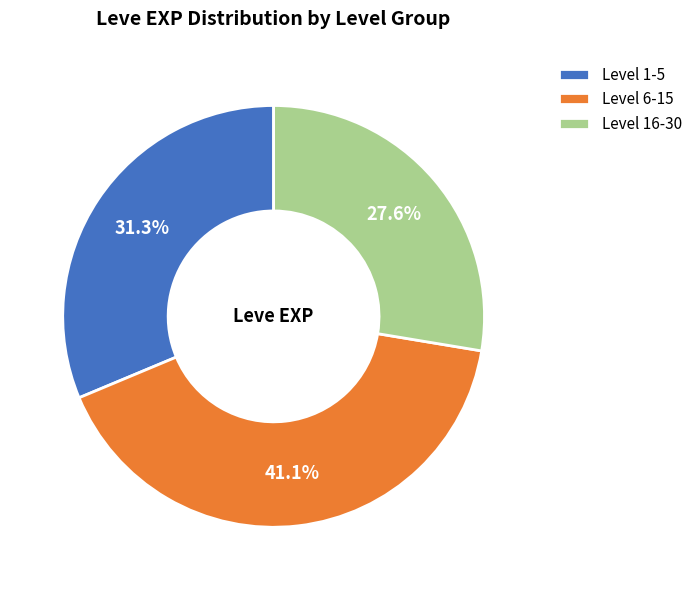

What percentage is NOT represented by Level 1-5?

68.7%